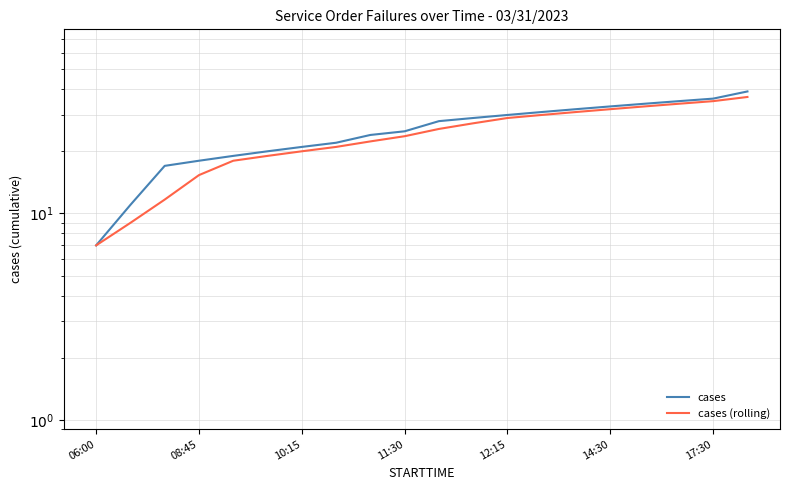

What is the sum of the cases values at 06:00 and 17:30?

43.0